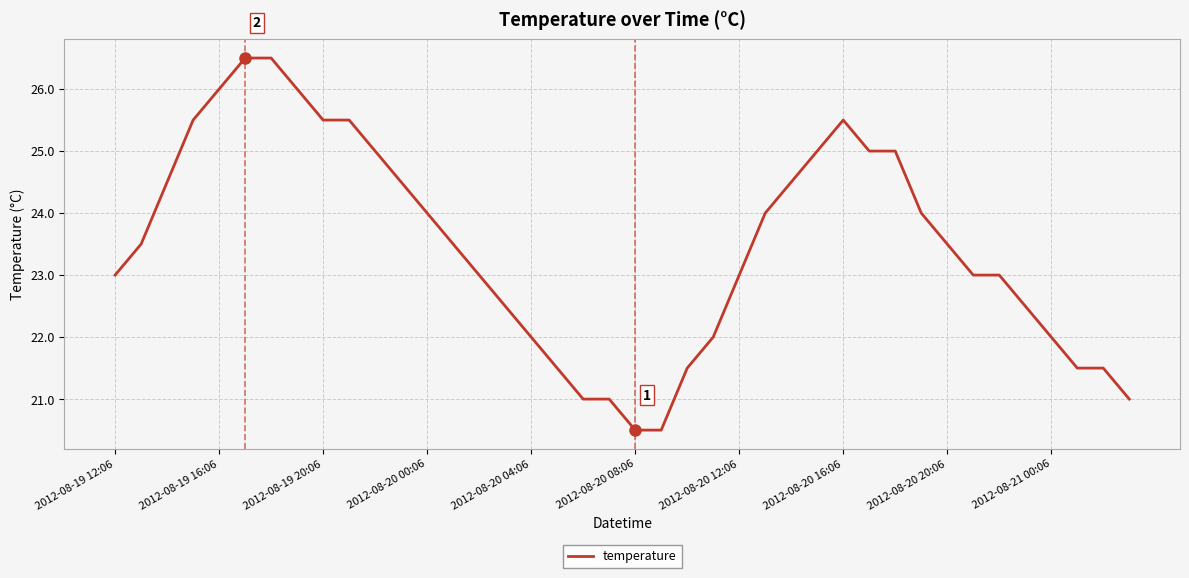

Reading left to right, extract all data points from this chart.

23.0	23.5	24.5	25.5	26.0	26.5	26.5	26.0	25.5	25.5	25.0	24.5	24.0	23.5	23.0	22.5	22.0	21.5	21.0	21.0	20.5	20.5	21.5	22.0	23.0	24.0	24.5	25.0	25.5	25.0	25.0	24.0	23.5	23.0	23.0	22.5	22.0	21.5	21.5	21.0